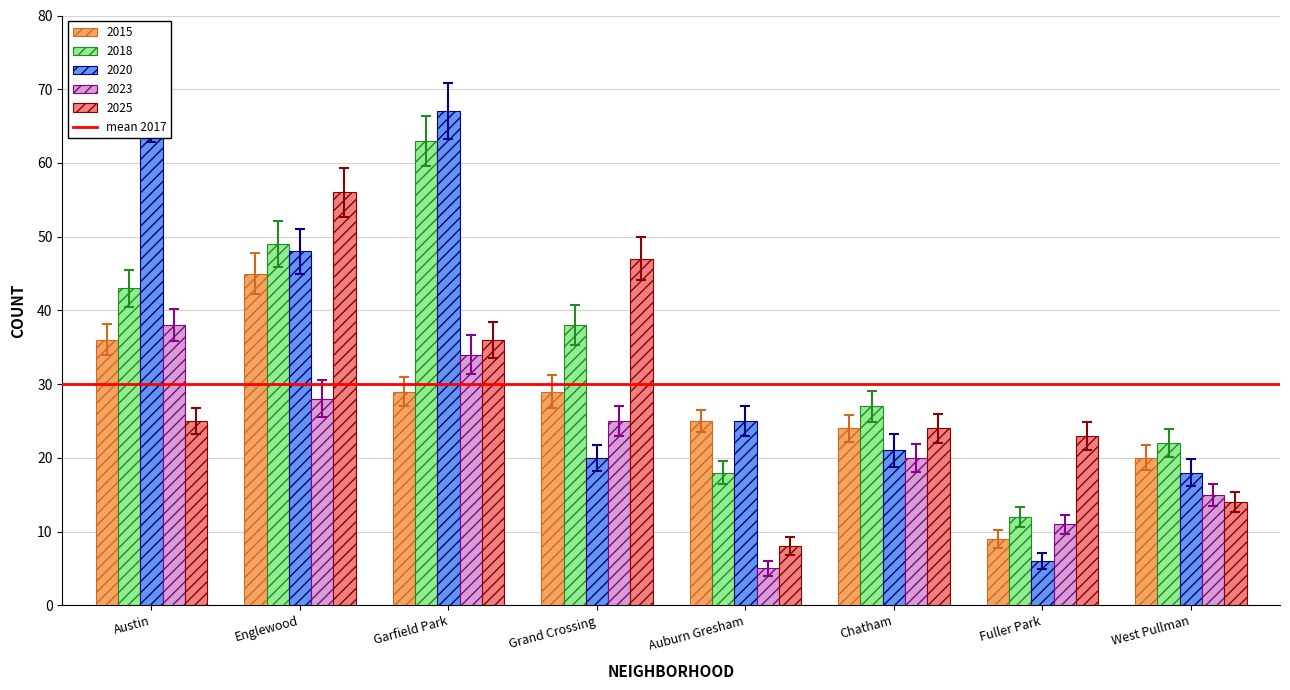

How many series are shown in this chart?

5